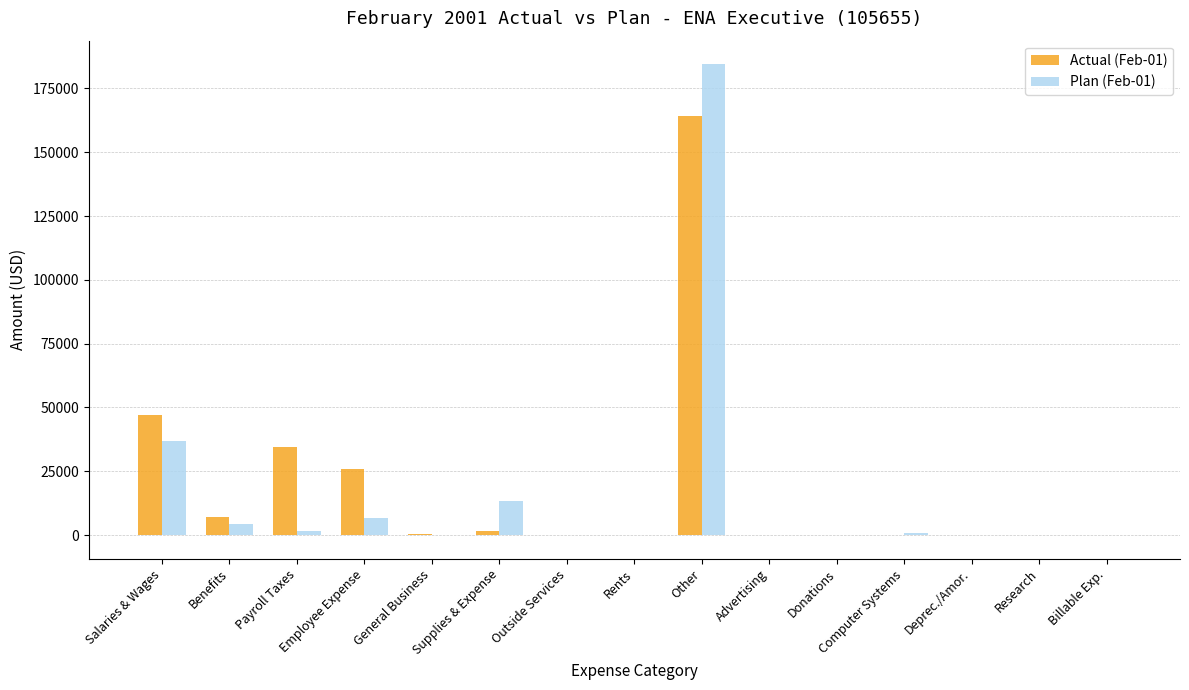

How many distinct data groups are displayed?

2